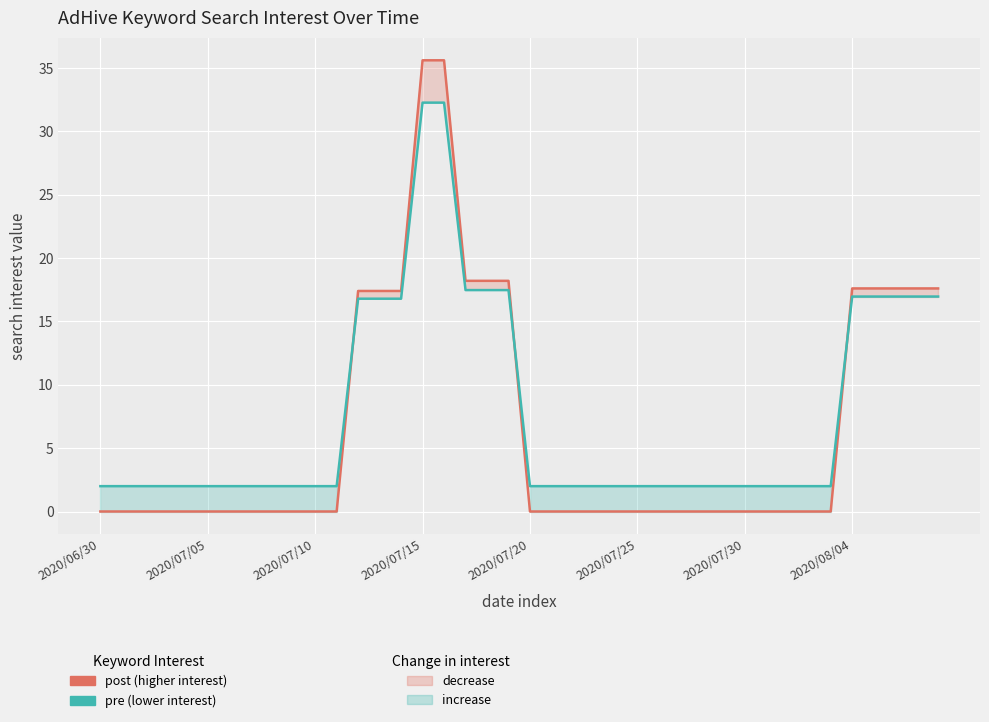

How many lines are shown in the chart?

2